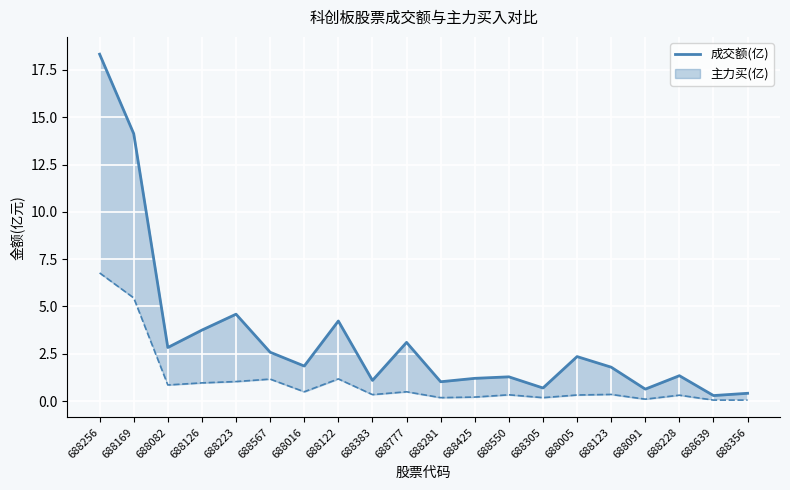

Is this an area chart (filled region under the line)?

No